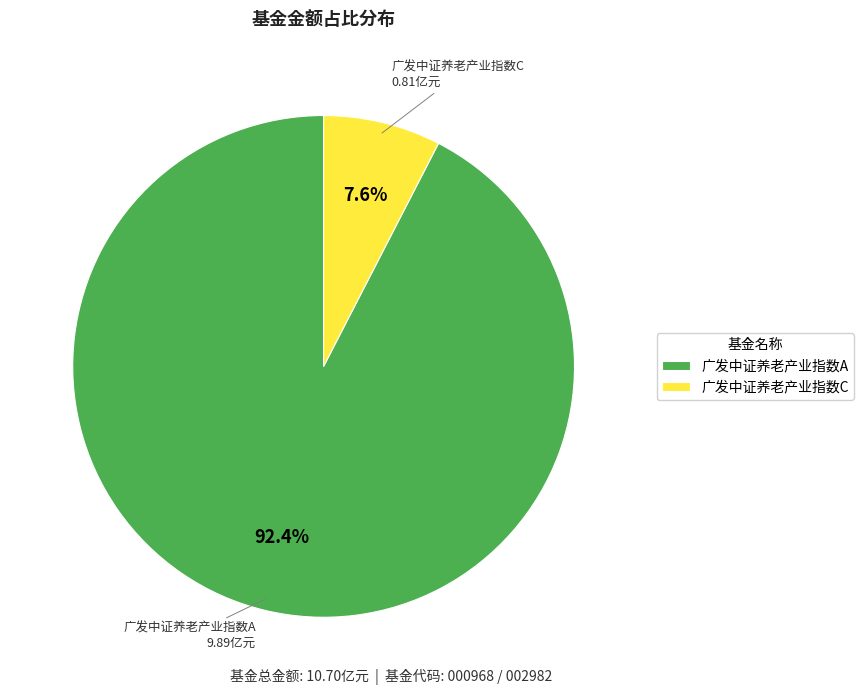

Which has a higher value, 广发中证养老产业指数A or 广发中证养老产业指数C?

广发中证养老产业指数A